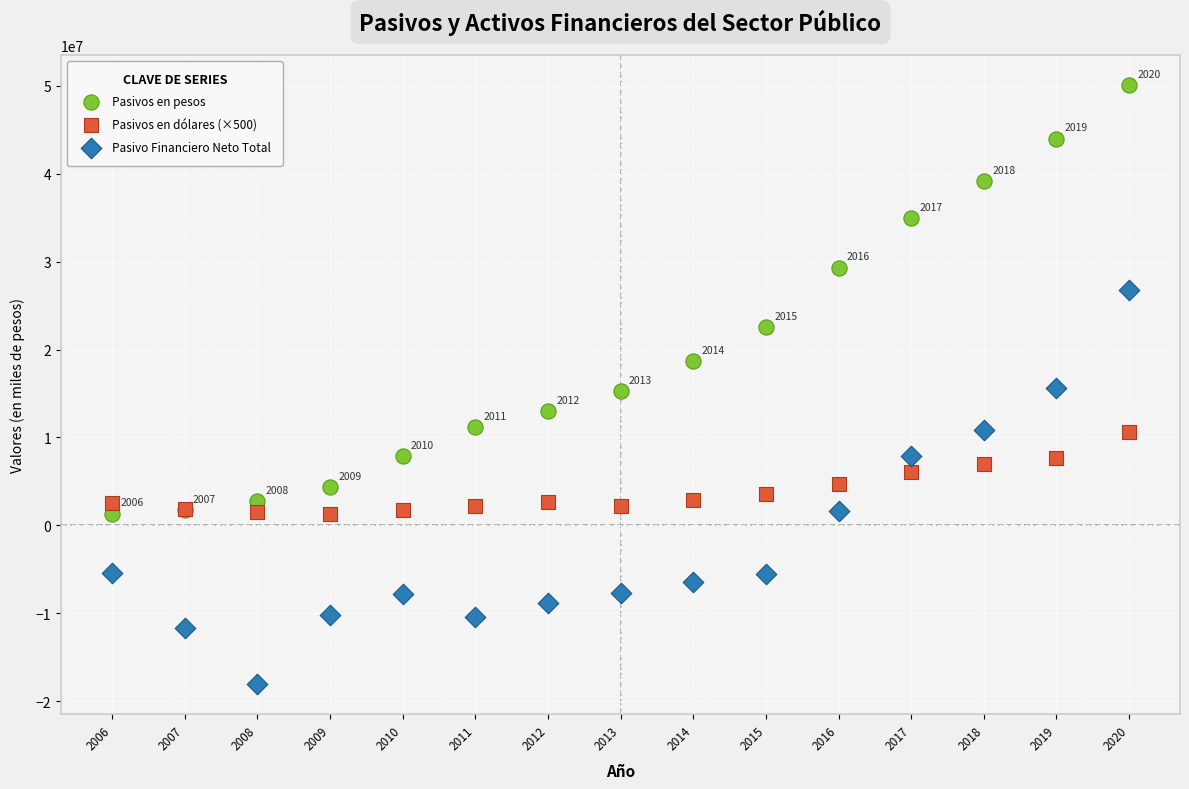

In the Pasivos en pesos series, what Y value is closest to 25700500?

22523188